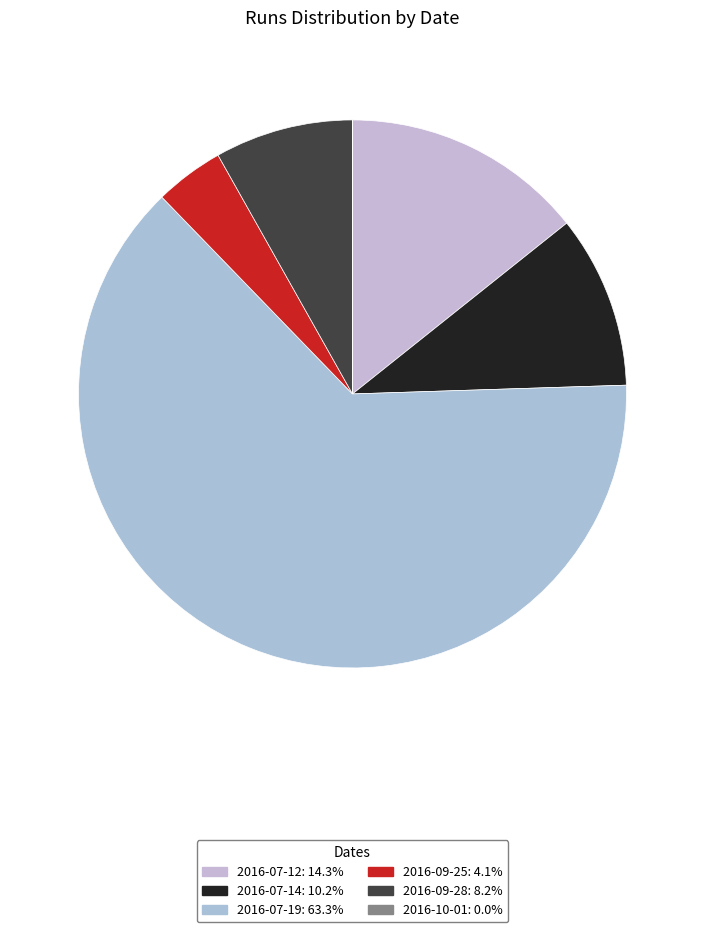

Which slice is the largest?

2016-07-19